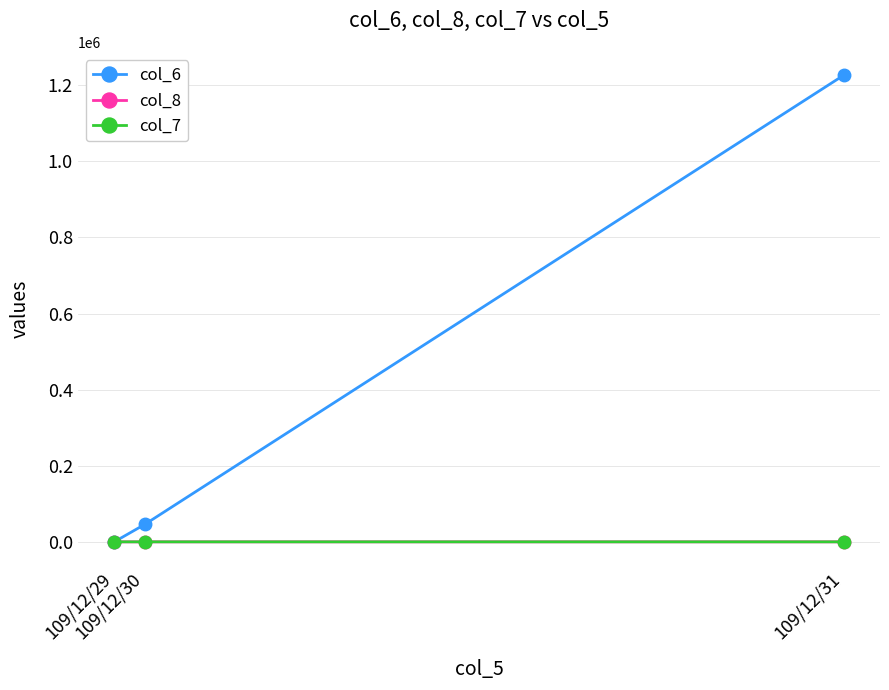

What is the greatest value displayed?

1226240.0